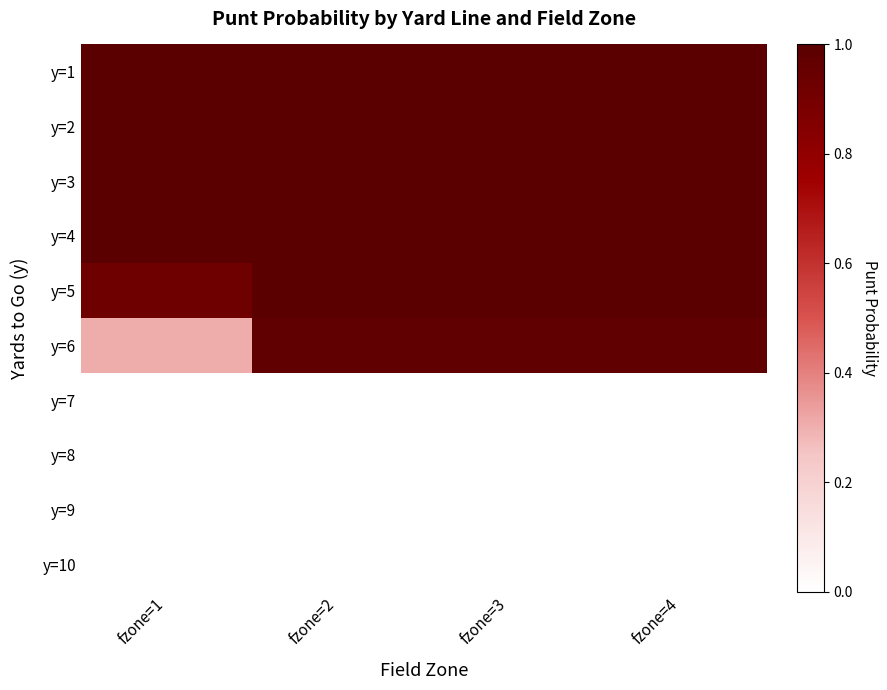

What is the total value across all series at fzone=1?

5.2